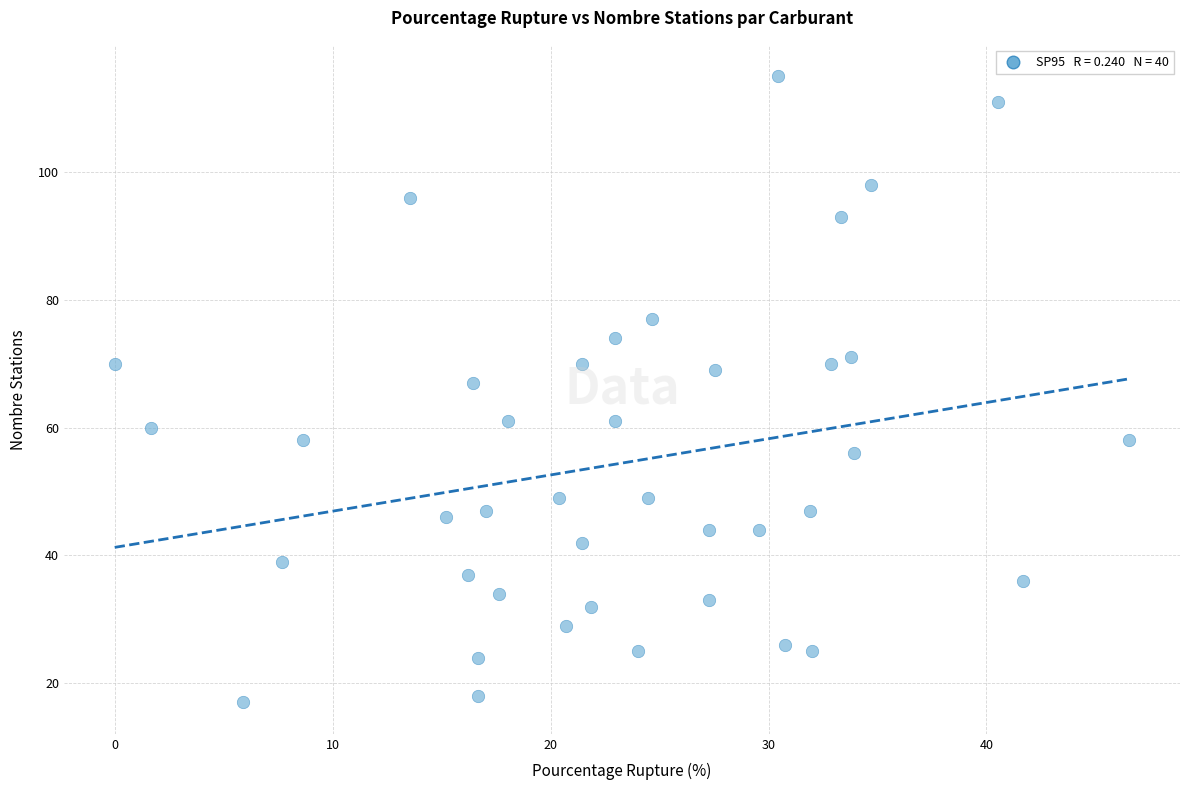

What is the range of Y values (max minus min)?

98